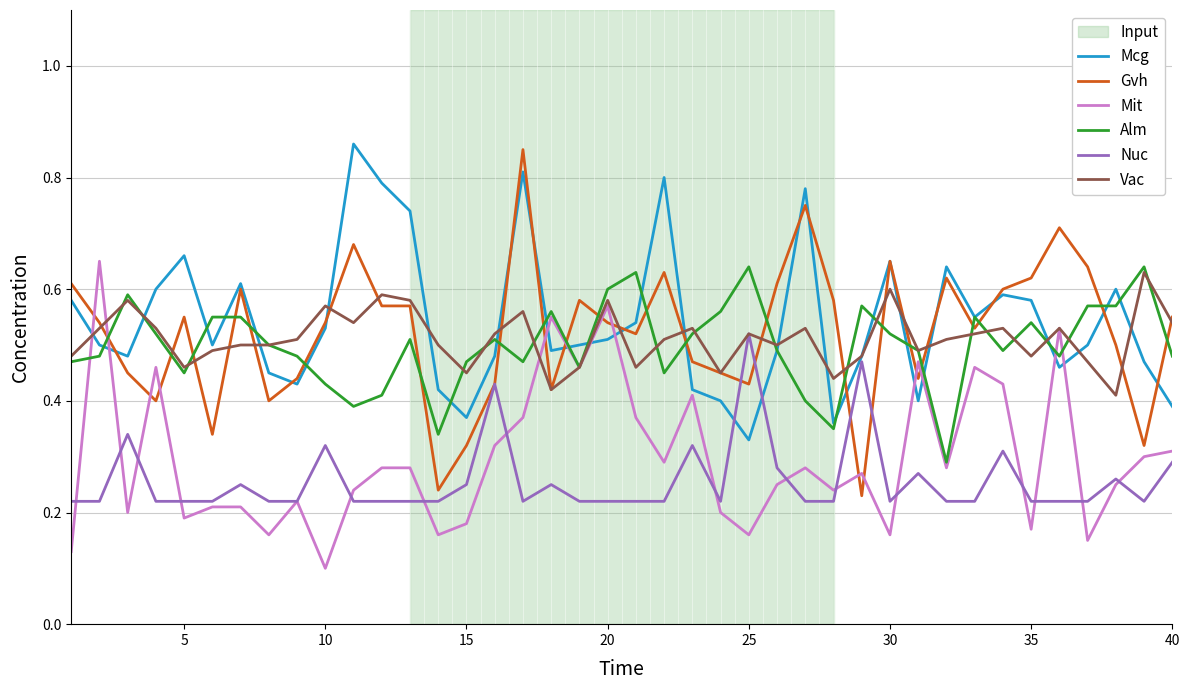

At how many categories does at least one series exceed 0?

40